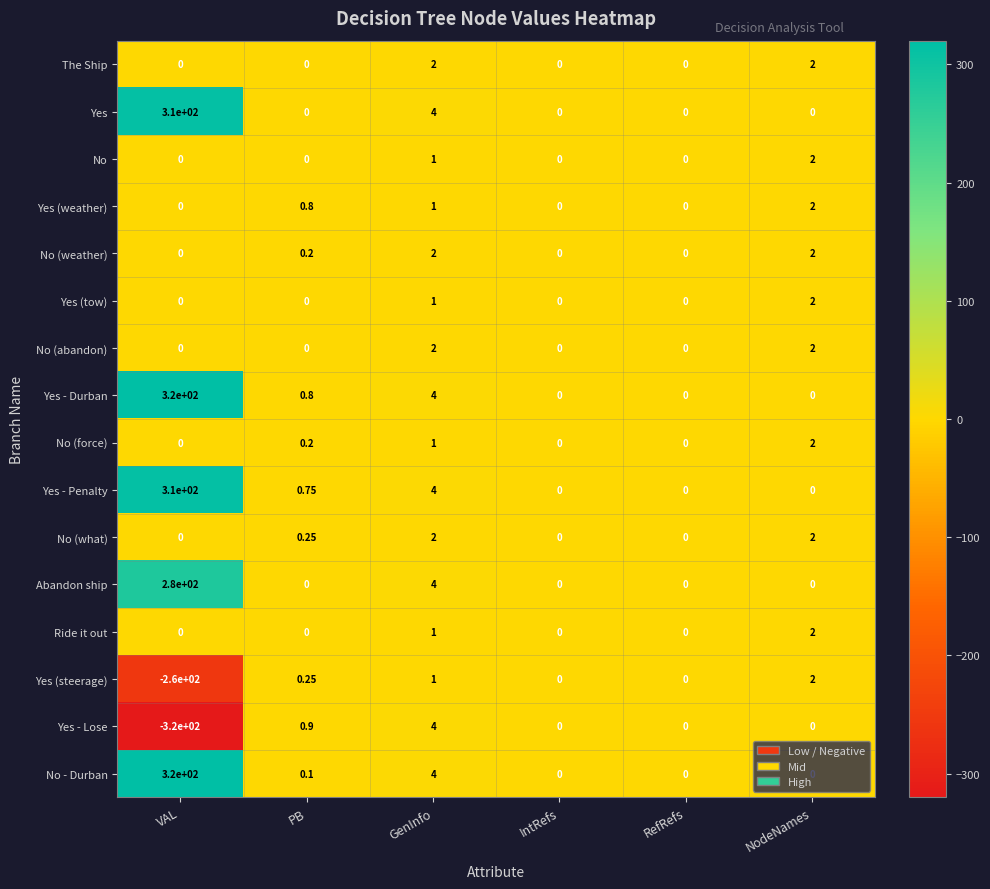

Which label corresponds to the largest value in the chart?

VAL